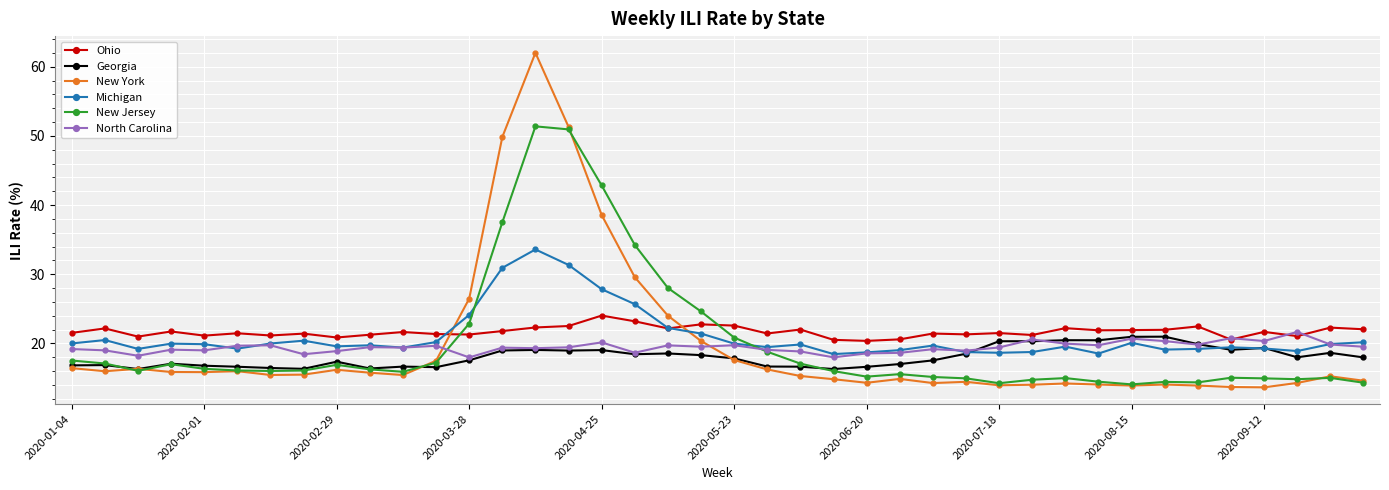

True or false: New York has more than 2 interior local peaks.

True